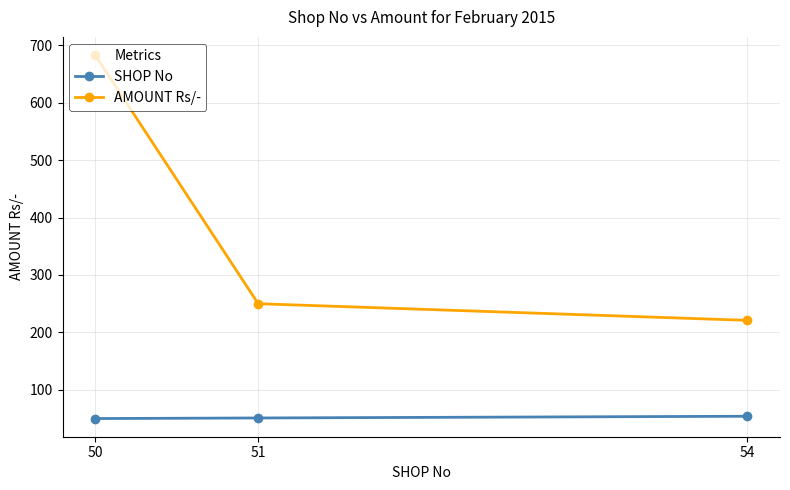

What is the value of the AMOUNT Rs/- point at the 3rd from the left?

221